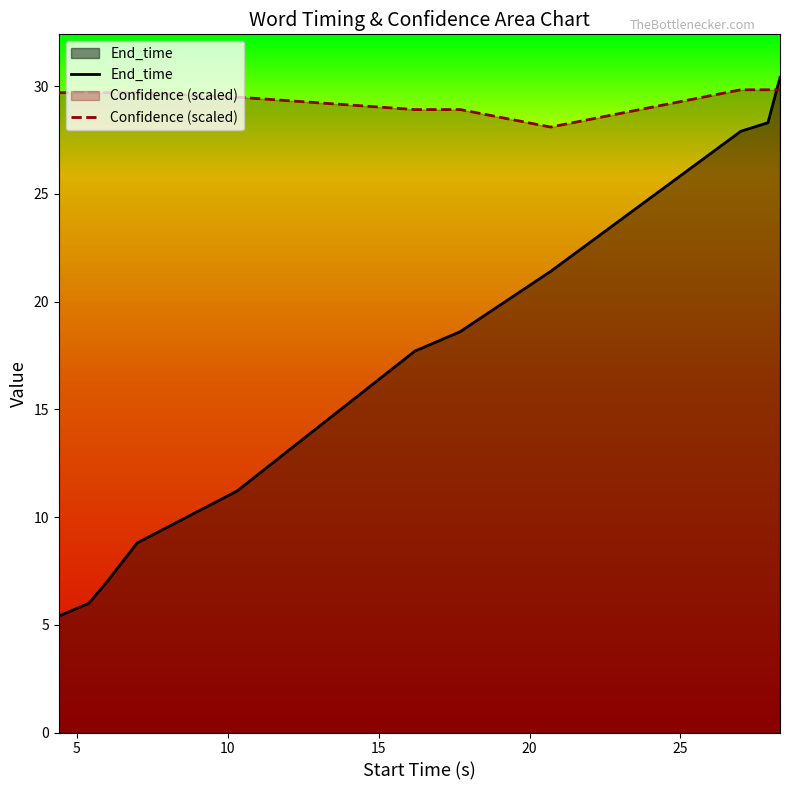

List the series in order of their overall mean, highest first.

Confidence (scaled), End_time